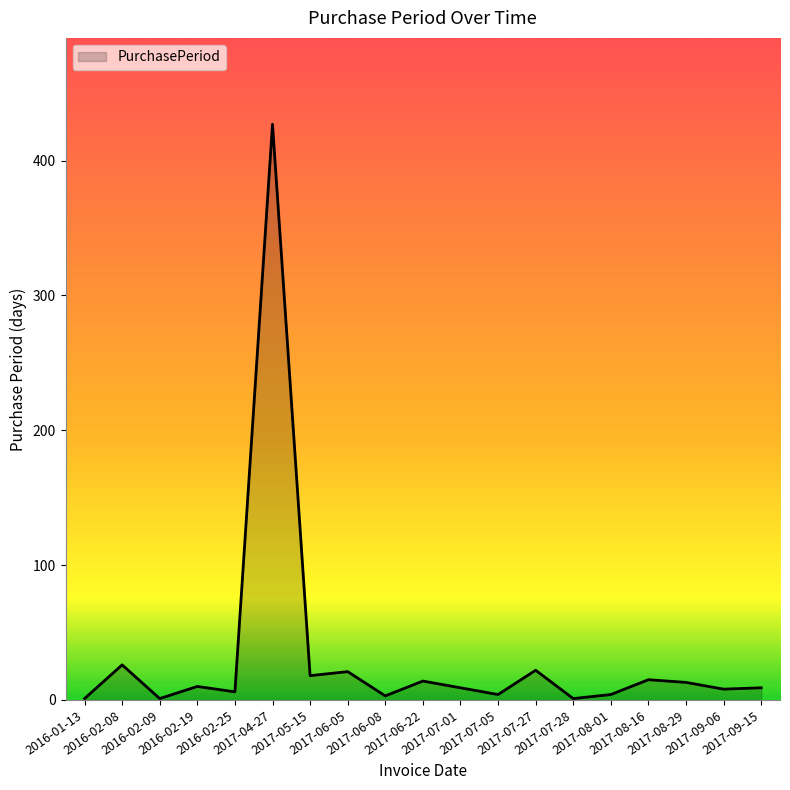

True or false: the data has more than 2 interior local peaks.

True